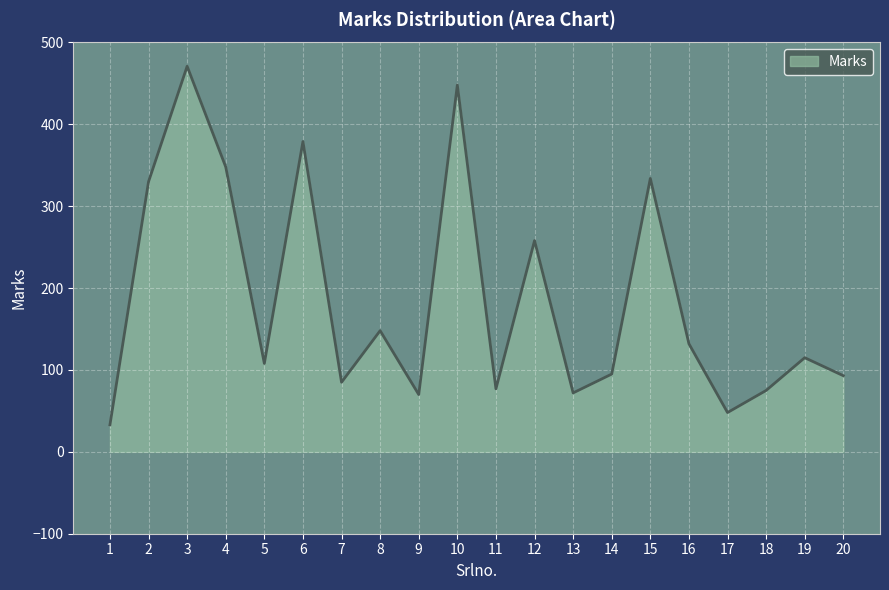

How many lines are shown in the chart?

1